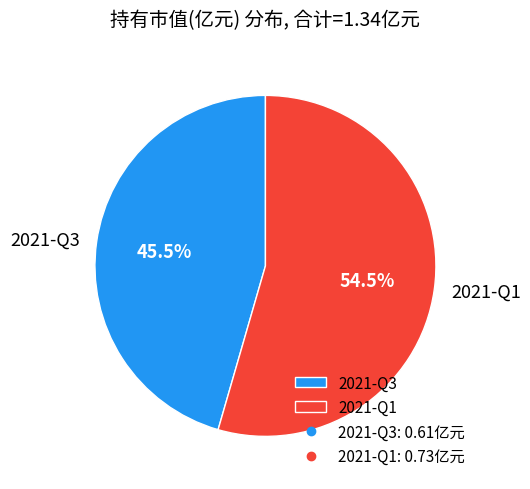

Rank the categories by value from highest to lowest.

2021-Q1, 2021-Q3